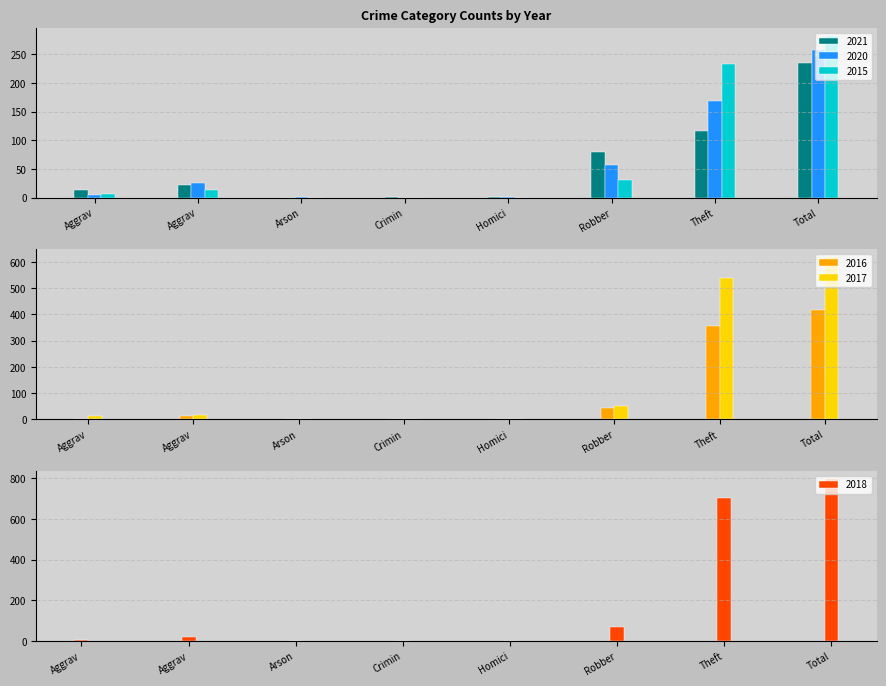

What is the average value of the 2018 series?

199